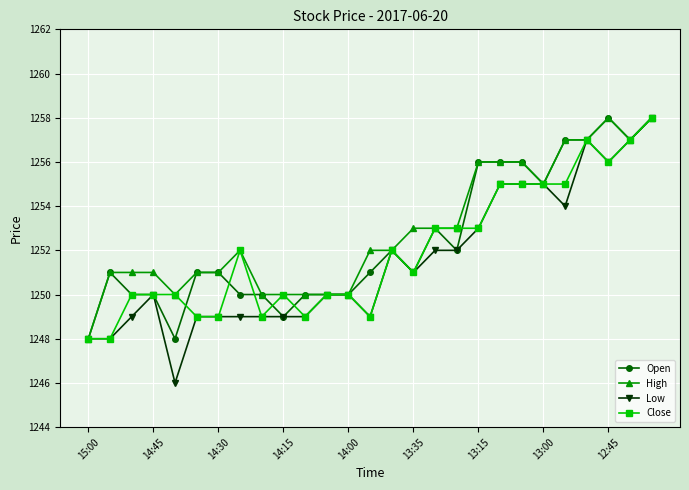

True or false: Close has more than 0 points higher than both neighbors.

True